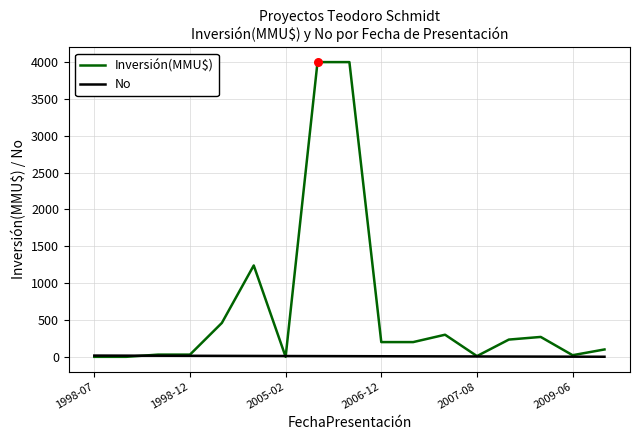

What are all the series names shown in the legend?

Inversión(MMU$), No